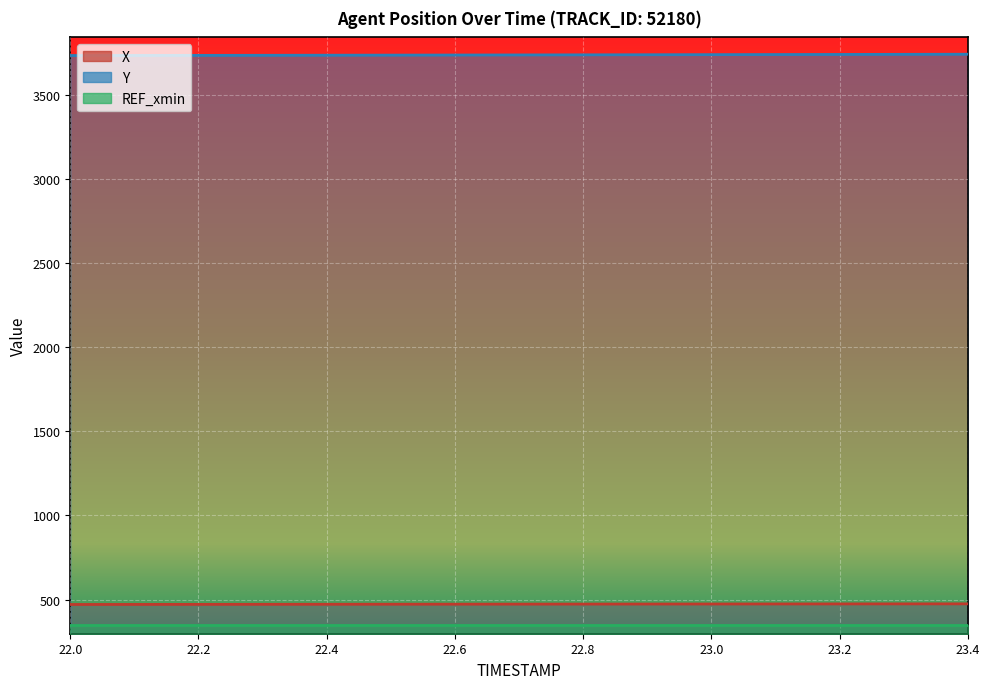

What is the label of the 13th point from the right?

22.2